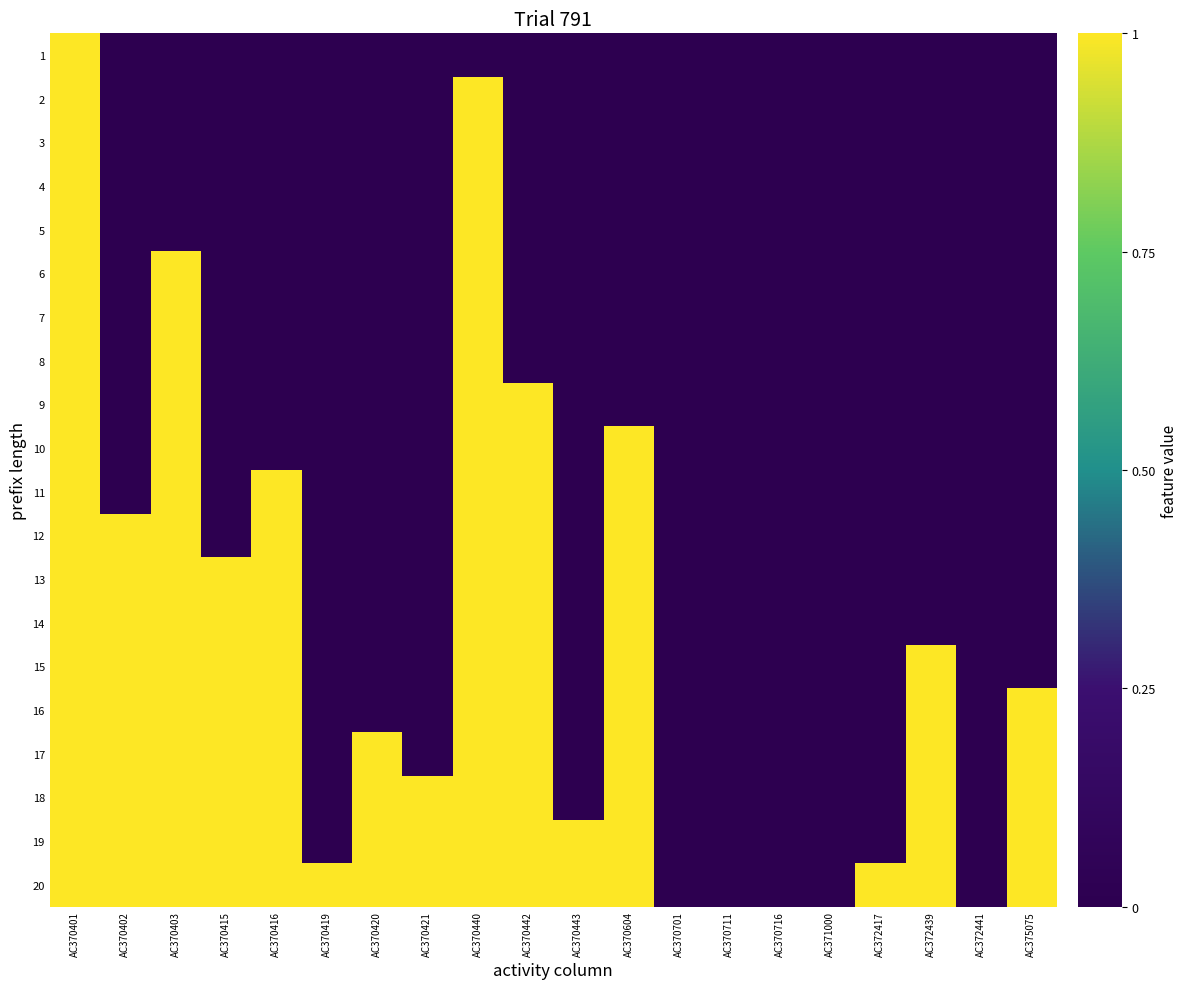

Which series has the largest total across all categories?

20